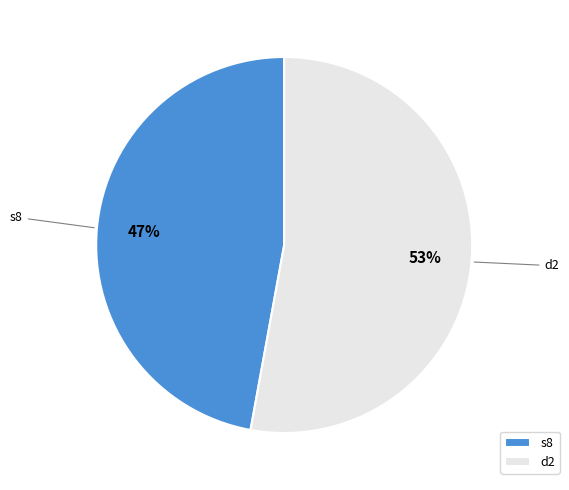

Which has a higher value, s8 or d2?

d2